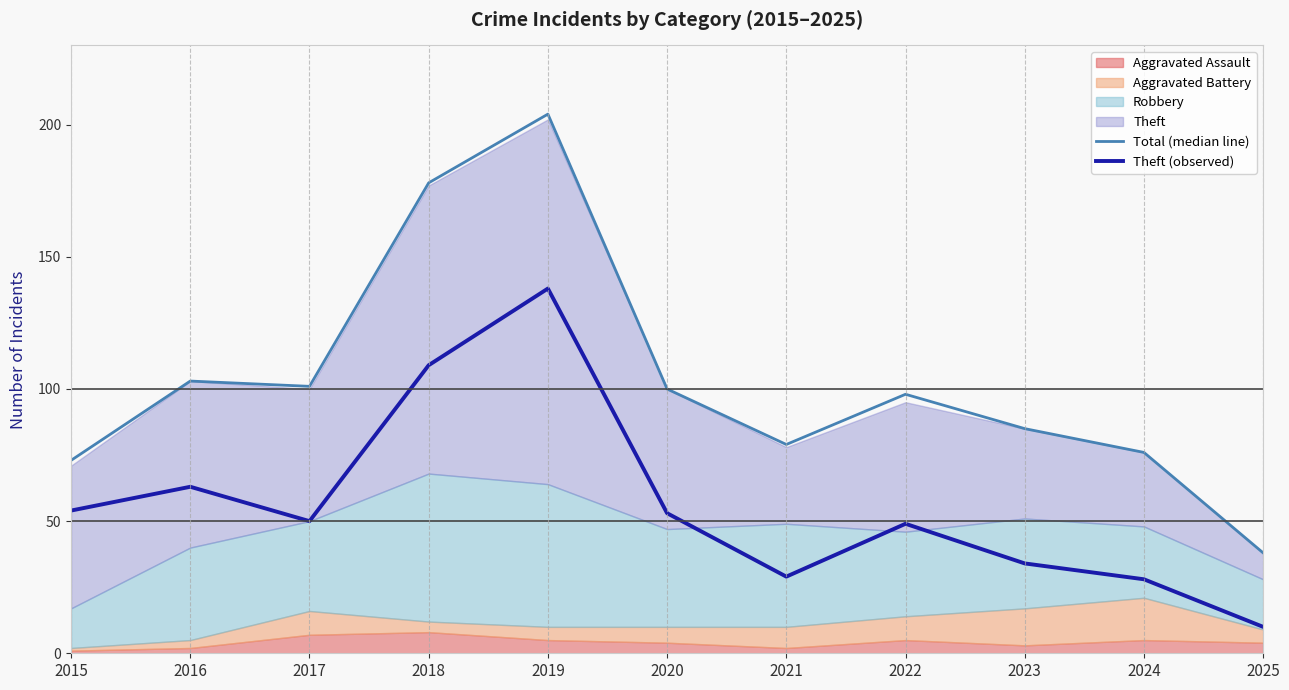

Which category has the lowest value in the Total (median line) series?

2025